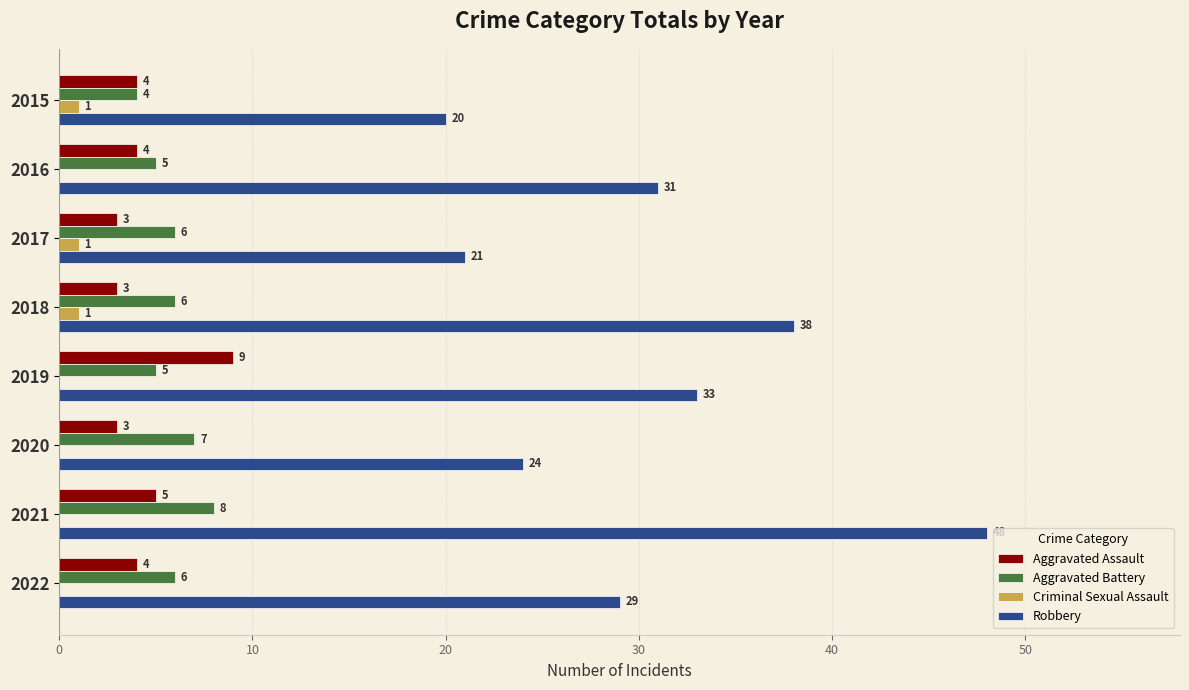

What is the maximum value shown in the chart?

48